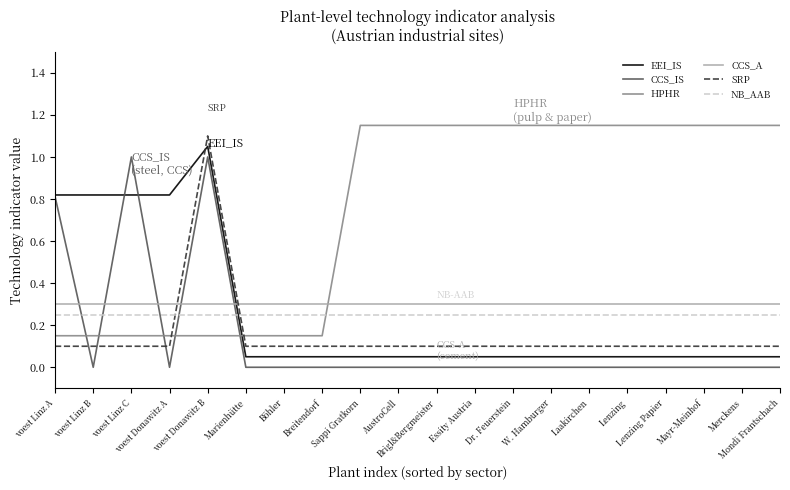

True or false: NB_AAB and HPHR intersect in this chart.

True